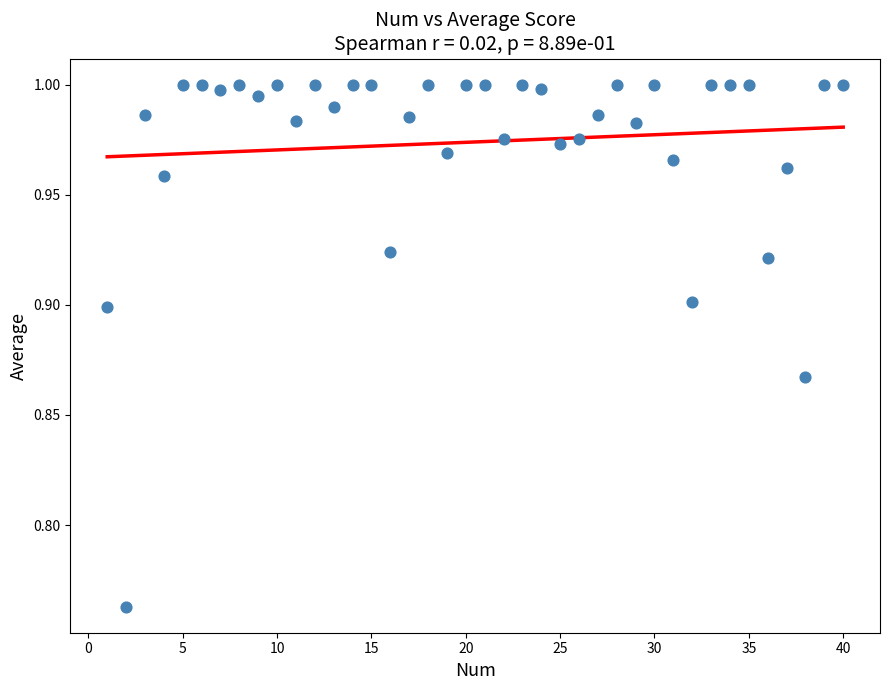

What is the range of X values (max minus min)?

39.0